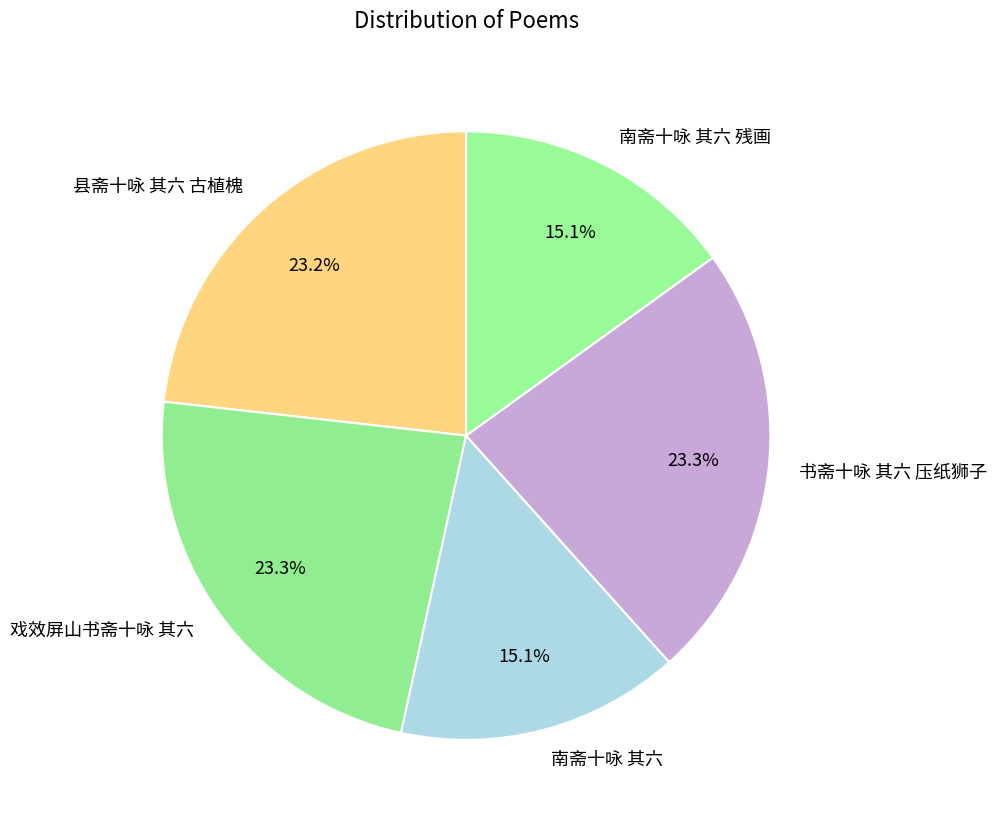

The 戏效屏山书斋十咏 其六 slice represents 23% of the pie. True or false?

True